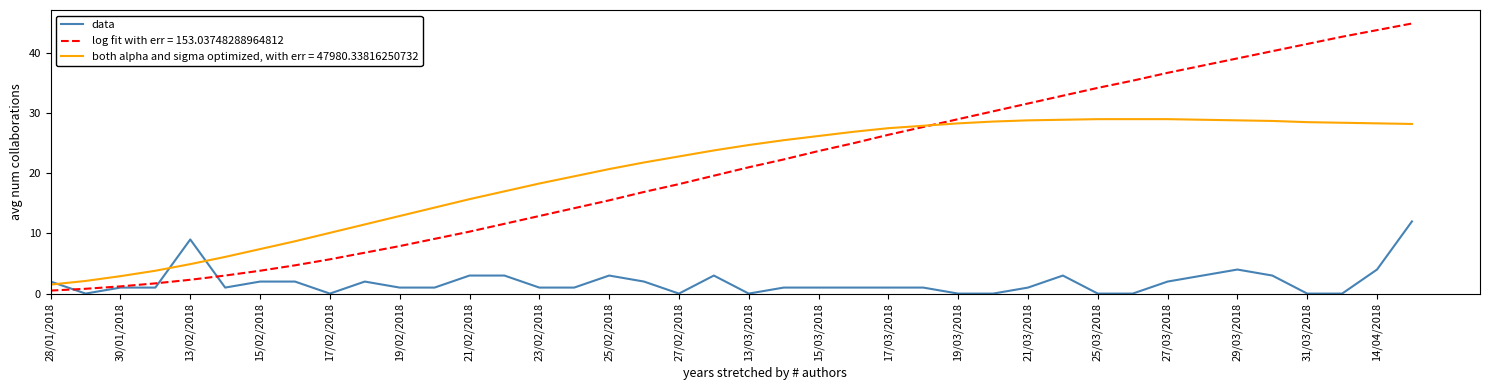

What is the greatest value displayed?

44.9